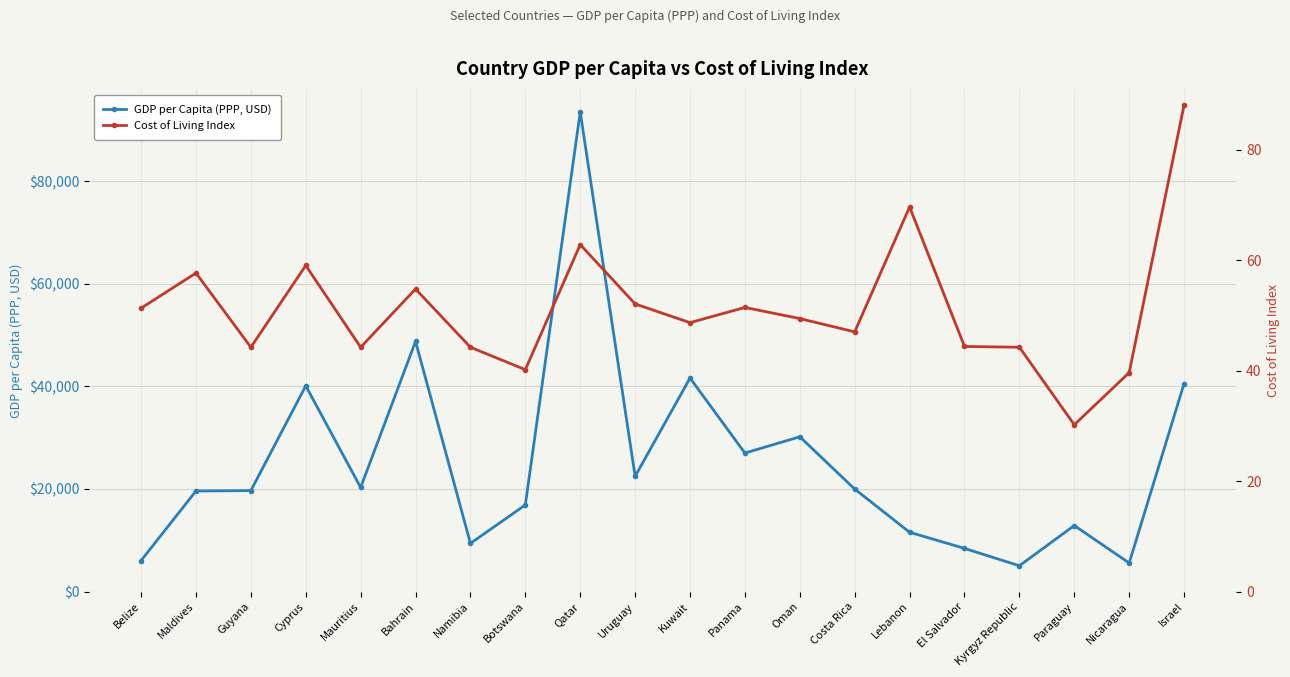

Reading left to right, list all the values displayed in this chart.

GDP per Capita (PPP, USD): Belize=6046.0	Maldives=19609.0	Guyana=19683.7	Cyprus=40107.1	Mauritius=20292.3	Bahrain=48766.0	Namibia=9396.8	Botswana=16892.8	Qatar=93508.4	Uruguay=22459.5	Kuwait=41626.9	Panama=27002.9	Oman=30178.4	Costa Rica=19990.1	Lebanon=11564.2	El Salvador=8421.5	Kyrgyz Republic=5036.0	Paraguay=12881.0	Nicaragua=5574.8	Israel=40547.3
Cost of Living Index: Belize=51.3	Maldives=57.7	Guyana=44.2	Cyprus=59.0	Mauritius=44.2	Bahrain=54.8	Namibia=44.2	Botswana=40.2	Qatar=62.8	Uruguay=52.1	Kuwait=48.7	Panama=51.4	Oman=49.4	Costa Rica=47.0	Lebanon=69.6	El Salvador=44.4	Kyrgyz Republic=44.2	Paraguay=30.2	Nicaragua=39.6	Israel=88.0